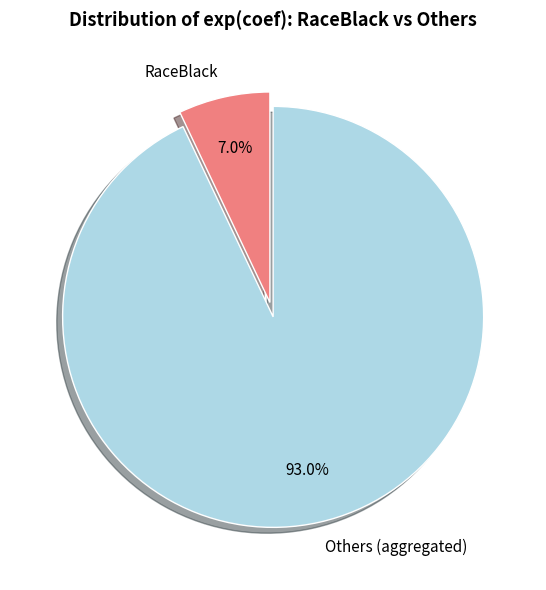

Count the number of slices in the pie.

2